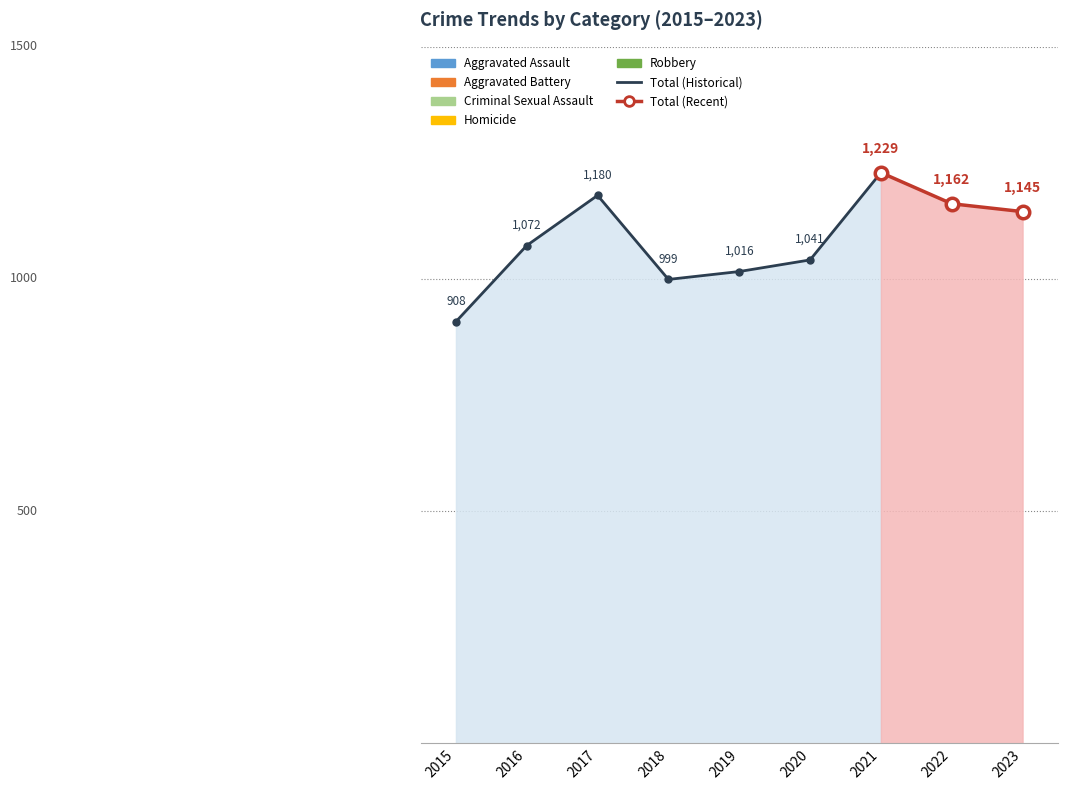

The Homicide series shows 33 at 2017. True or false?

True